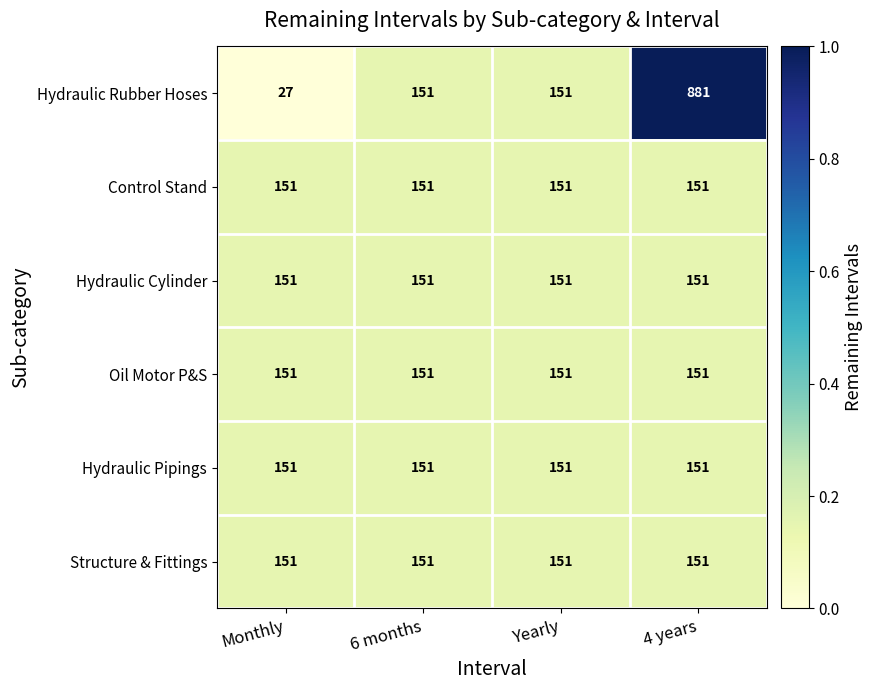

Read the Control Stand value at 4 years.

151